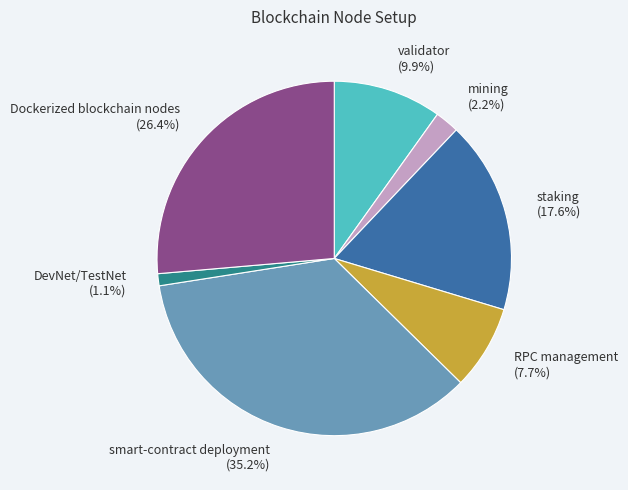

Rank the categories by value from lowest to highest.

DevNet/TestNet, mining, RPC management, validator, staking, Dockerized blockchain nodes, smart-contract deployment